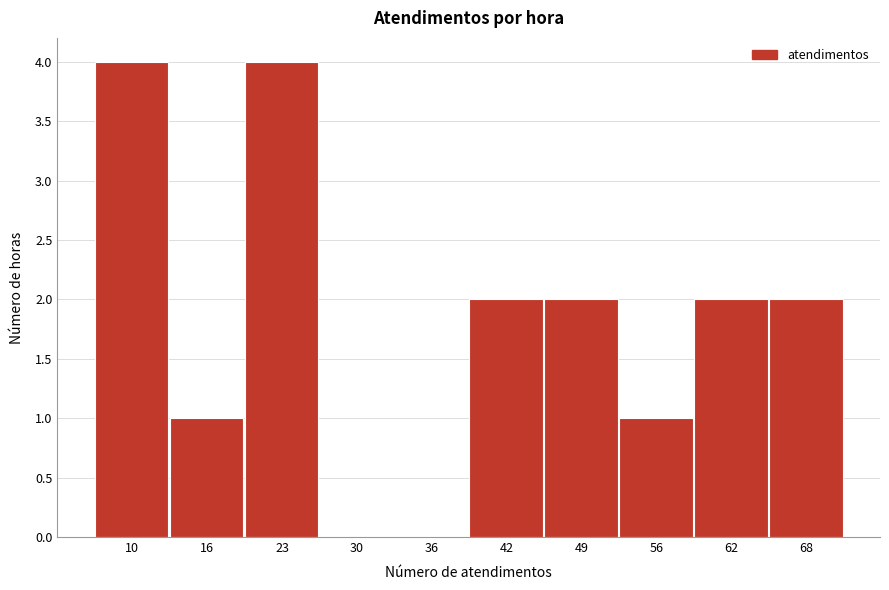

Reading left to right, what are all the values shown in this chart?

10=4	16=1	23=4	30=0	36=0	42=2	49=2	56=1	62=2	68=2